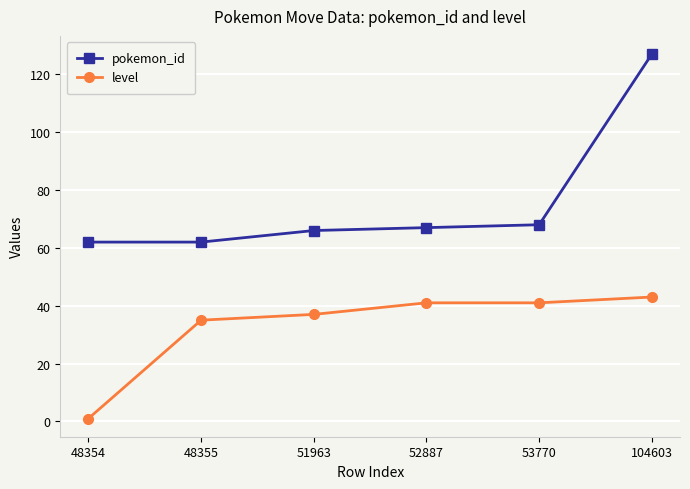

What are all the series names shown in the legend?

pokemon_id, level